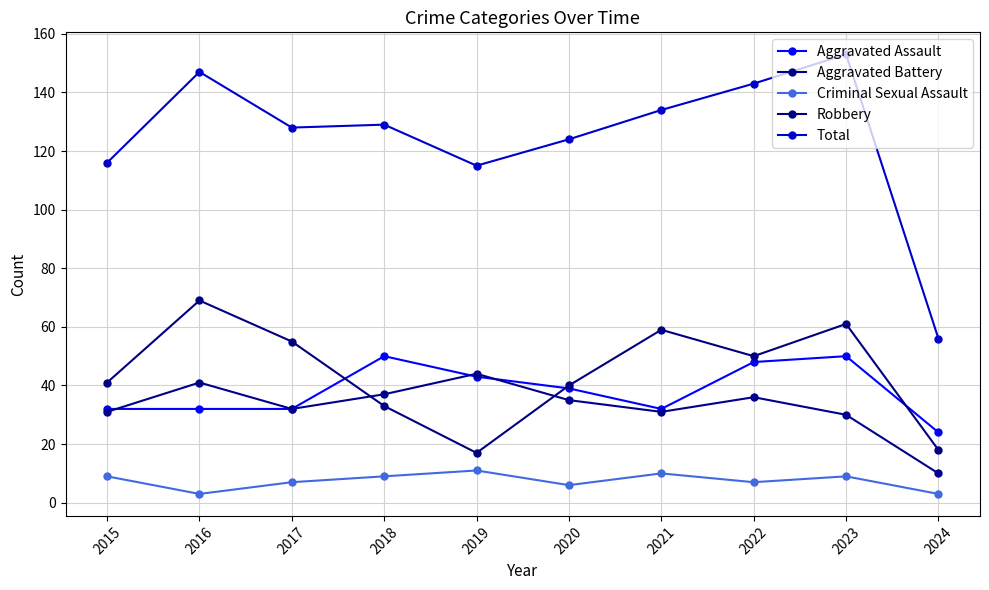

What is the total value across all series at 2024?

111